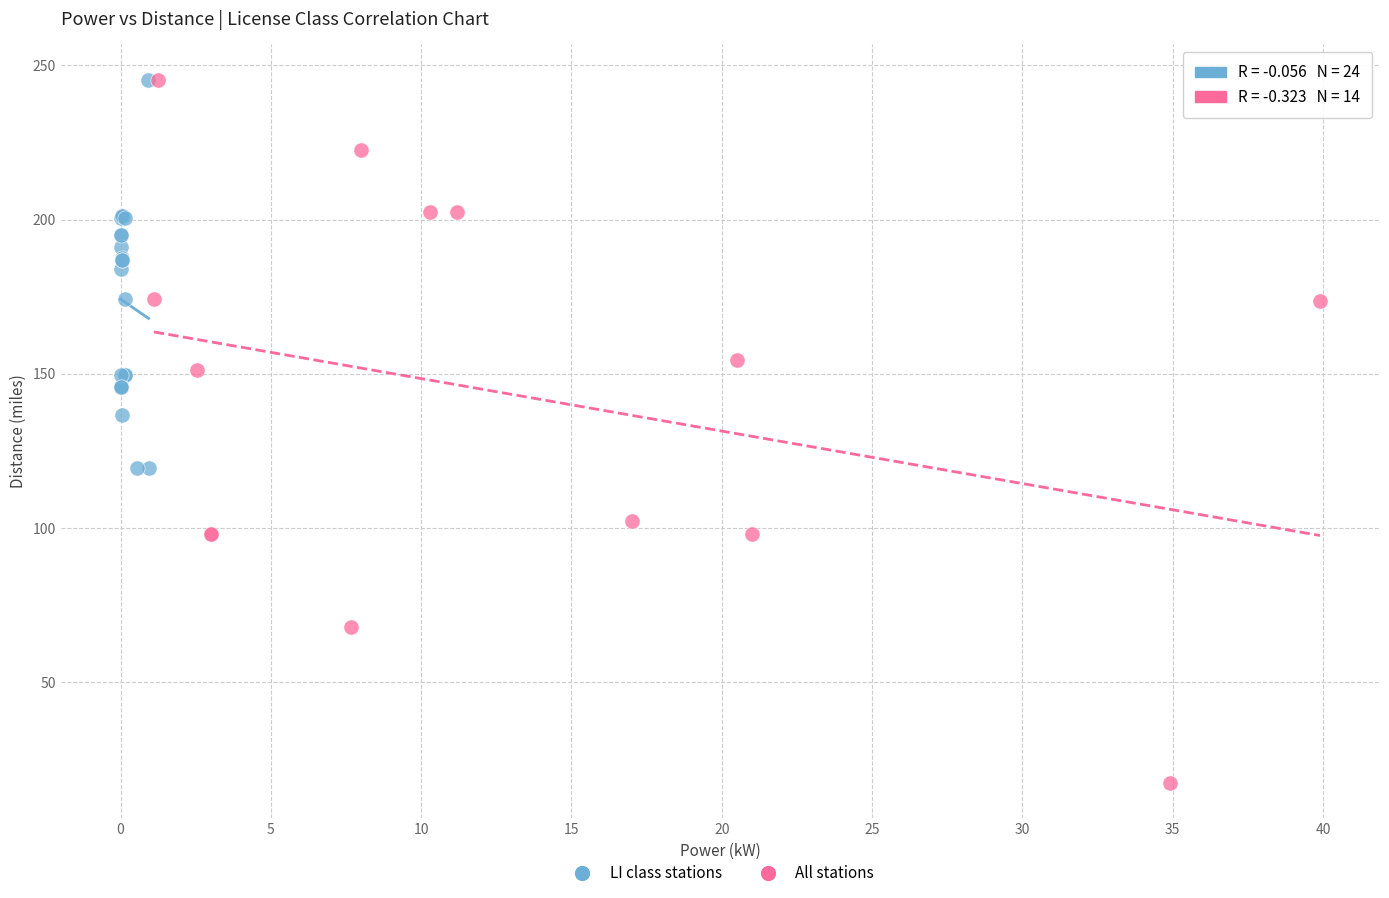

Which series has the largest Y range (max minus min)?

All stations